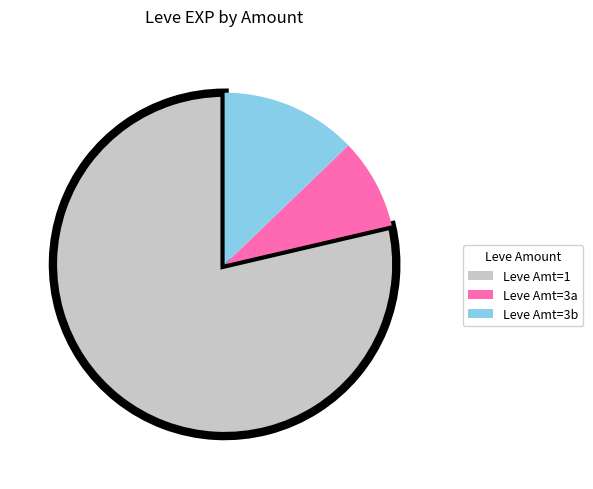

Is there a majority slice in this chart?

Yes